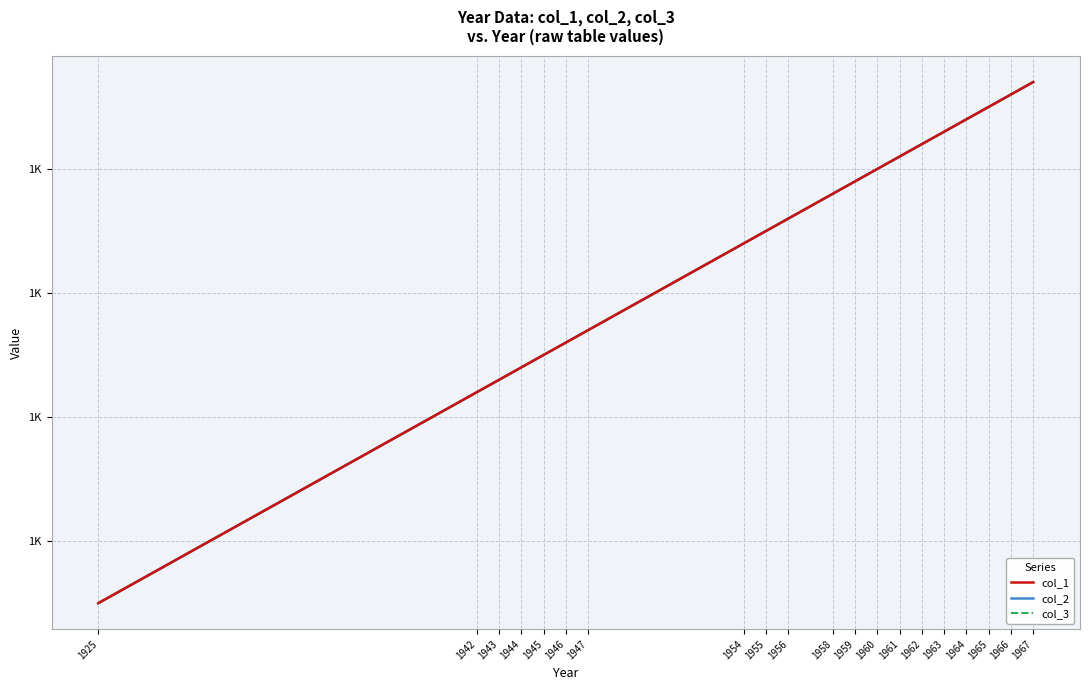

The col_2 series shows 1962 at 1962. True or false?

True